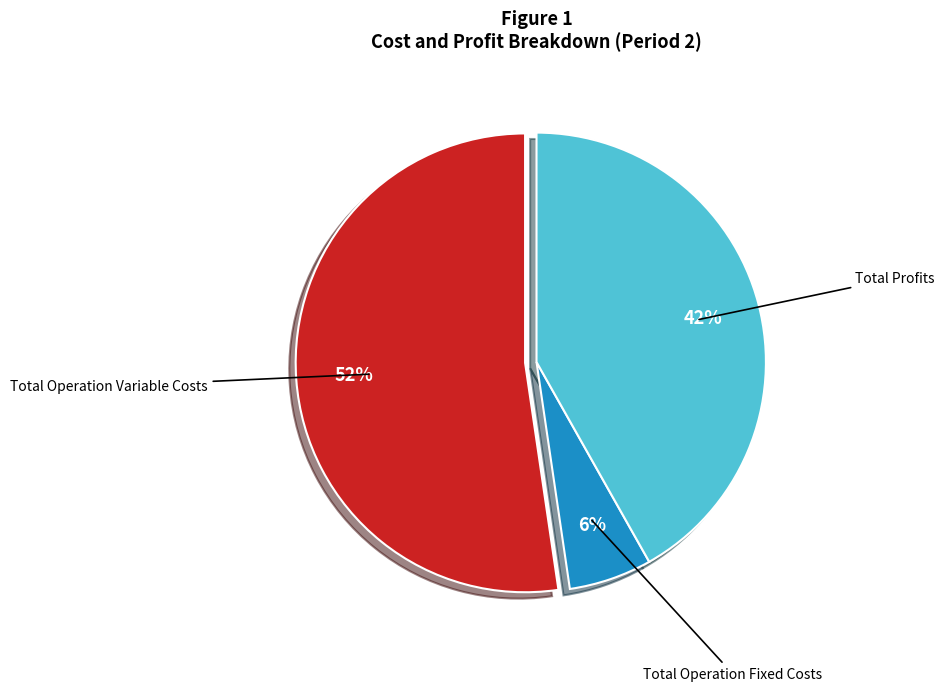

How many slices are in this pie chart?

3